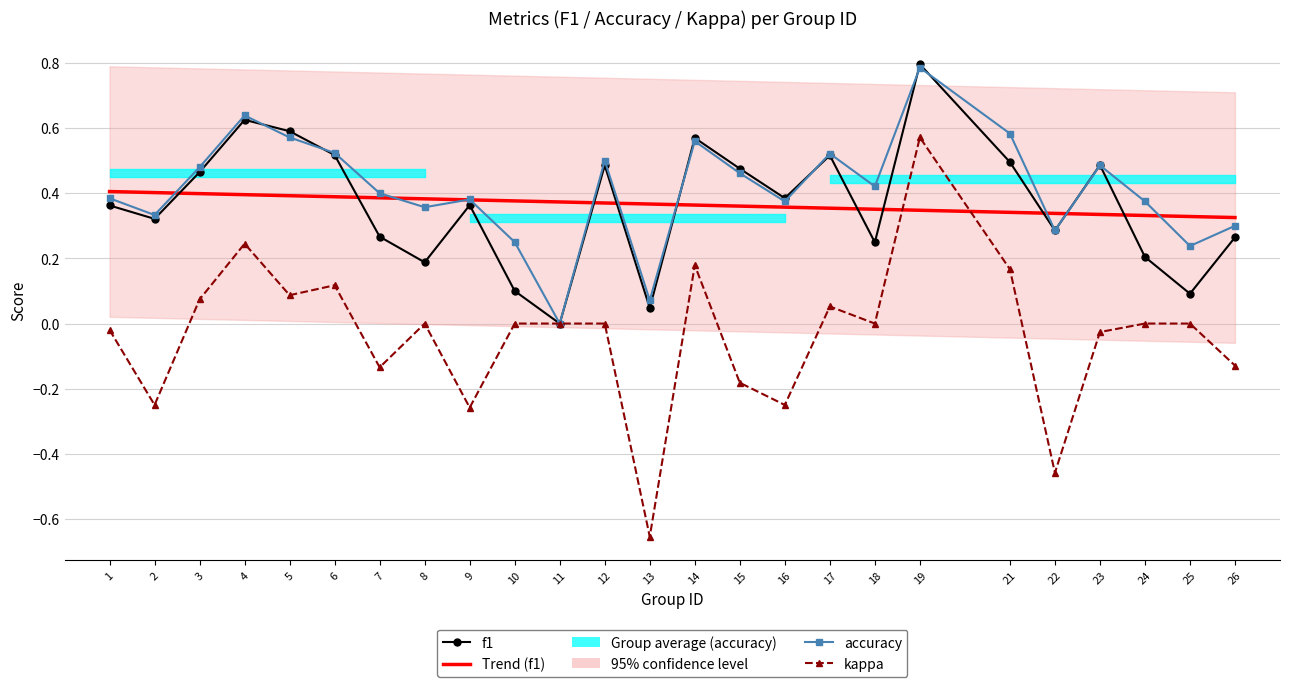

How many categories are shown in the chart?

25